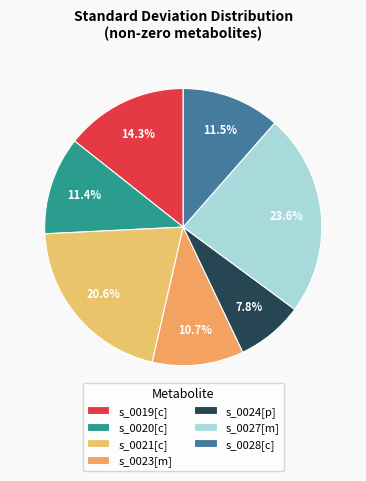

Which has a higher value, s_0024[p] or s_0020[c]?

s_0020[c]